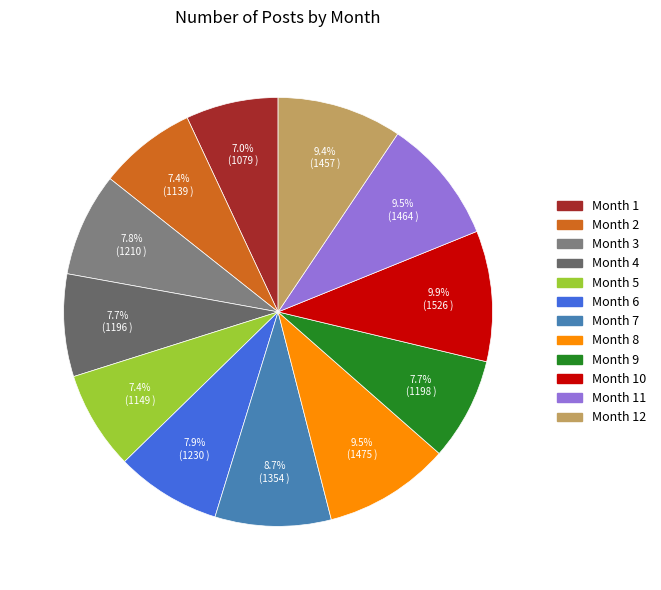

How many segments does this pie chart have?

12